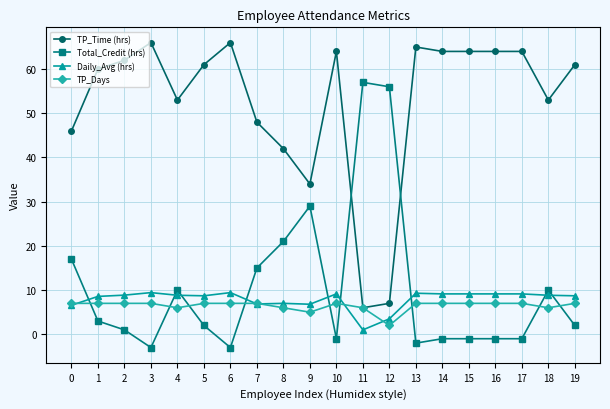

What is the difference between the highest and lowest values at 0?

39.4